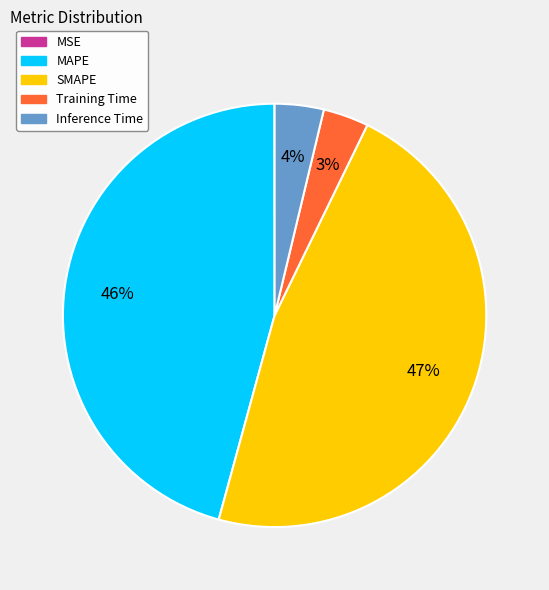

Is SMAPE the majority of the pie?

No